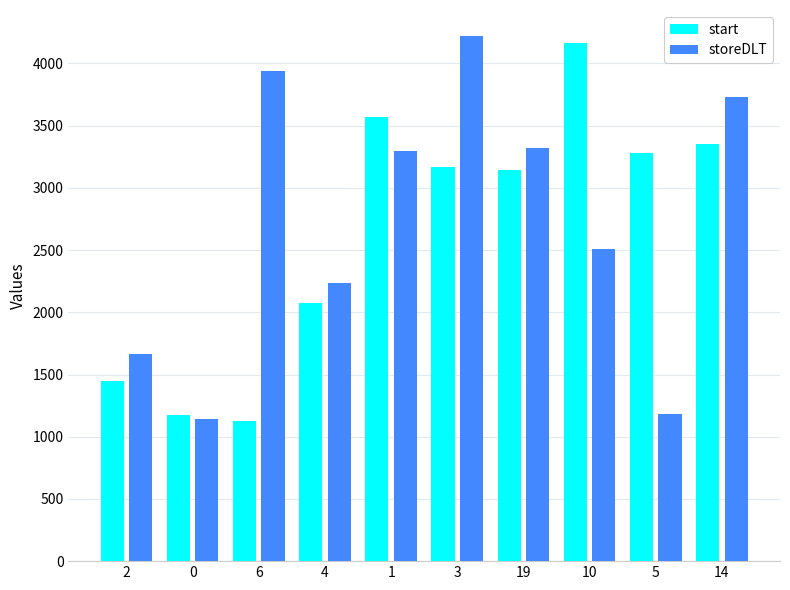

What is the value of the storeDLT bar at the 7th from the left?

3320